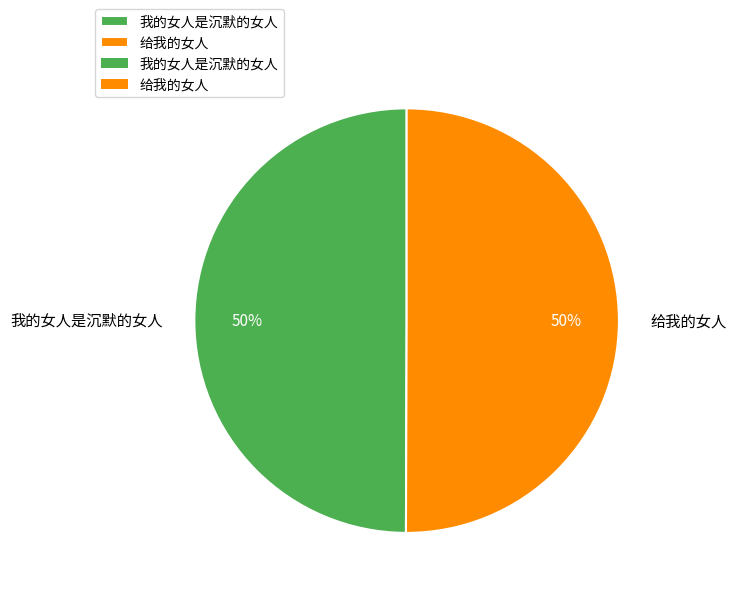

How many slices are in this pie chart?

2